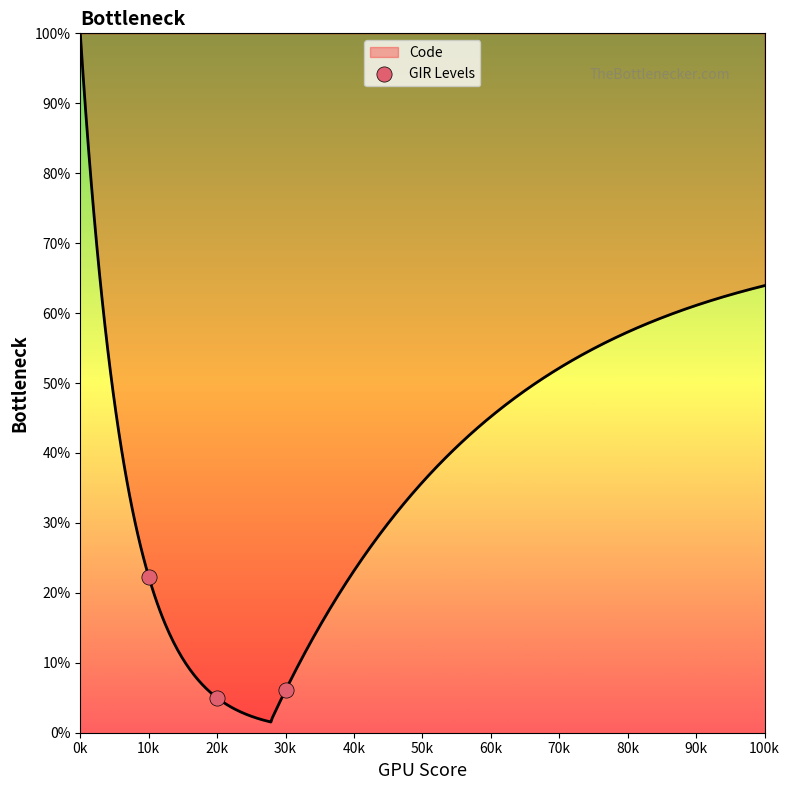

Which category has the highest value in the Code series?

0k